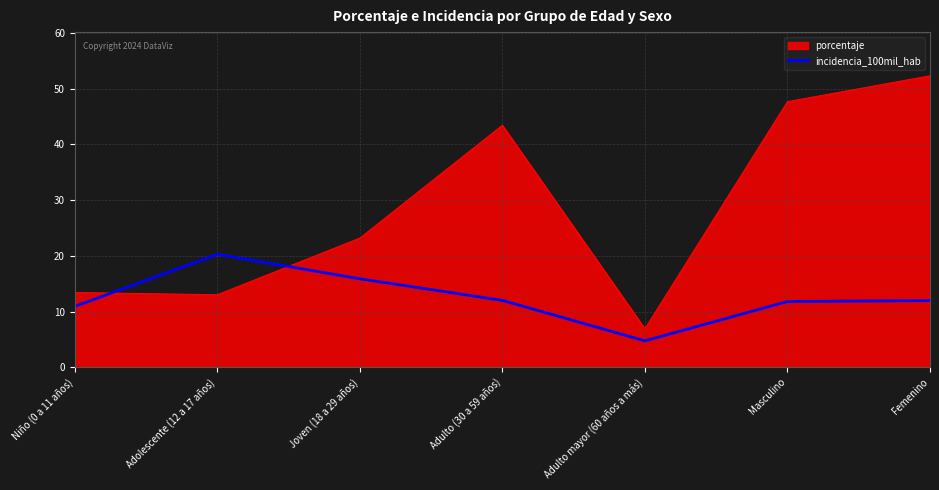

At which label is porcentaje closest to 29?

Joven (18 a 29 años)